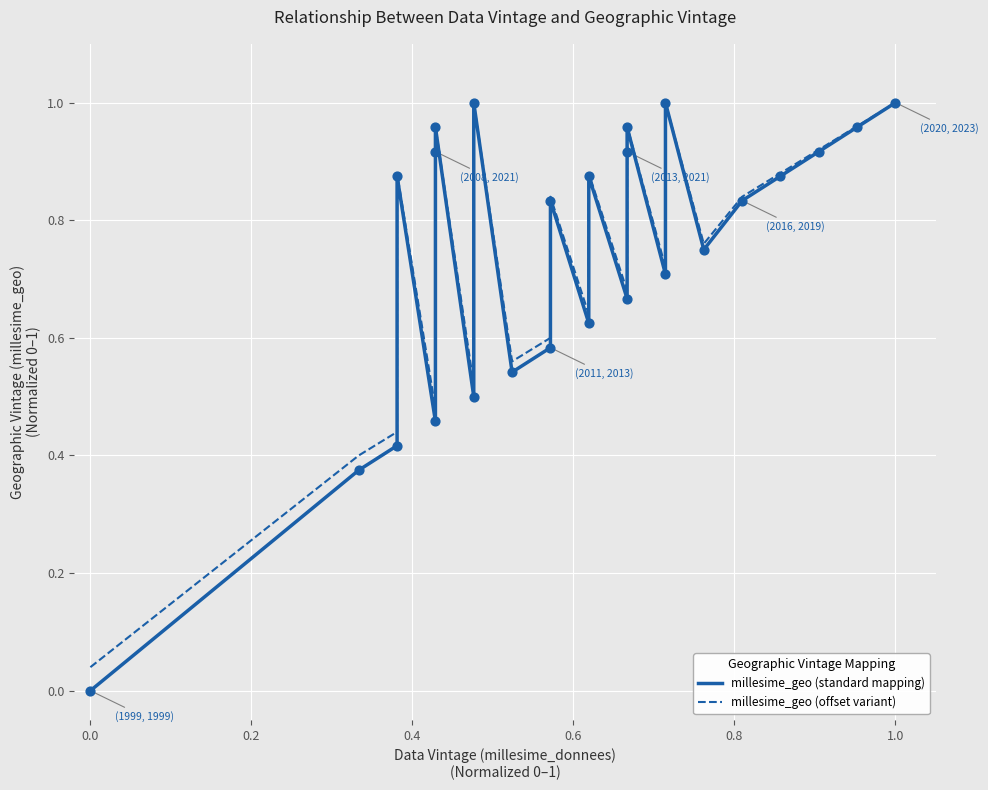

What are all the series names shown in the legend?

millesime_geo (standard mapping), millesime_geo (offset variant)